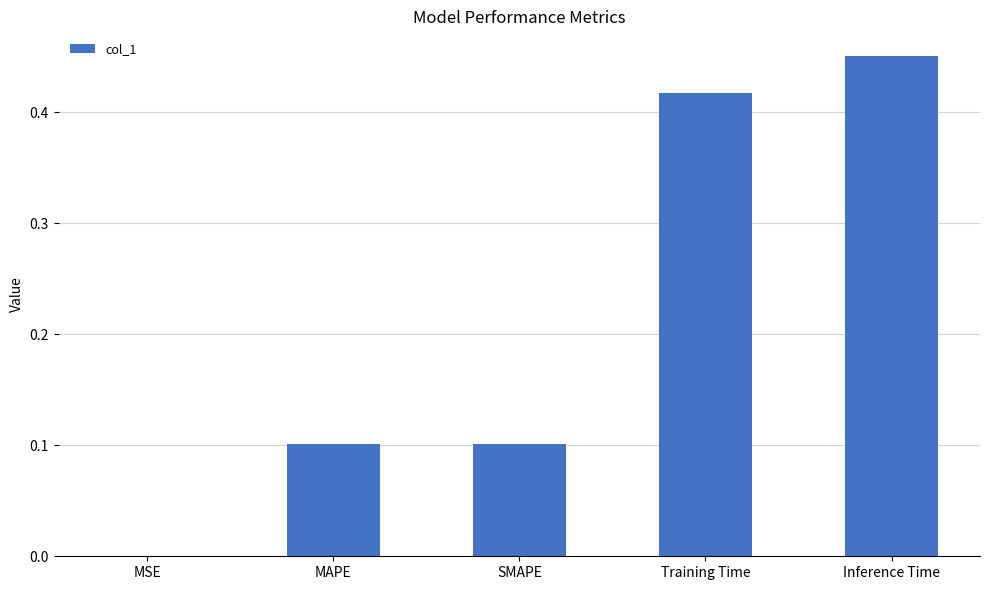

Which has a higher value, SMAPE or Training Time?

Training Time